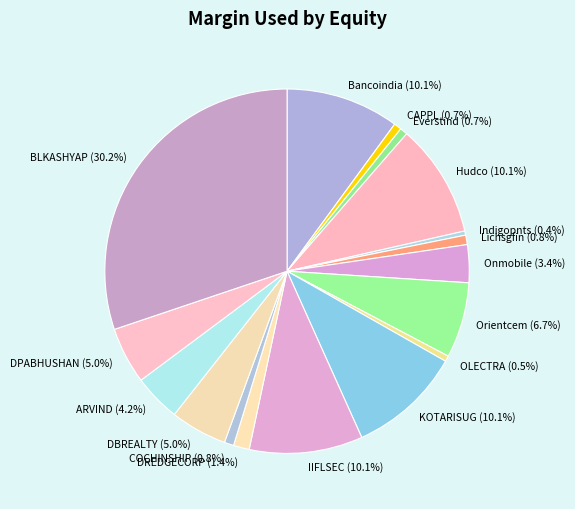

Does any single category account for the majority?

No